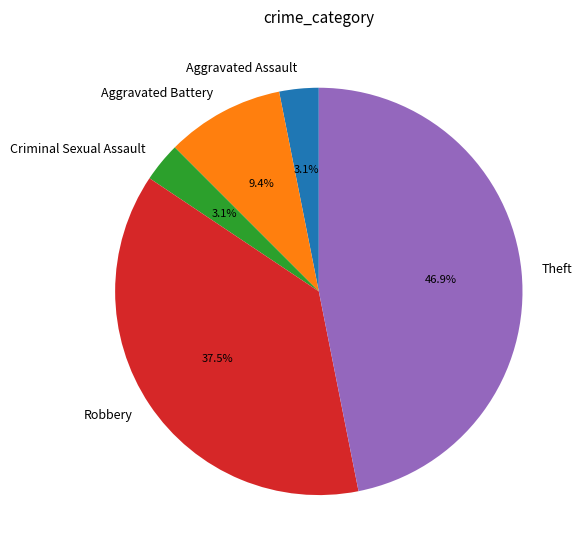

To the nearest percent, what is the average slice percentage?

20%